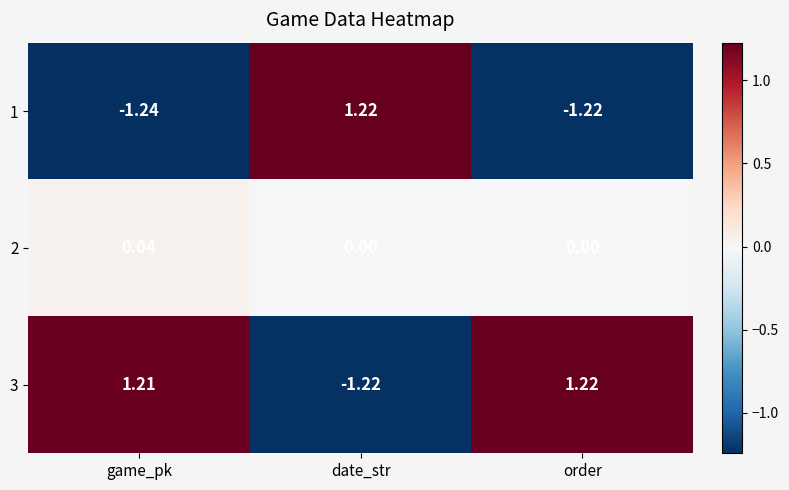

Rank the categories by 1 value from highest to lowest.

date_str, order, game_pk